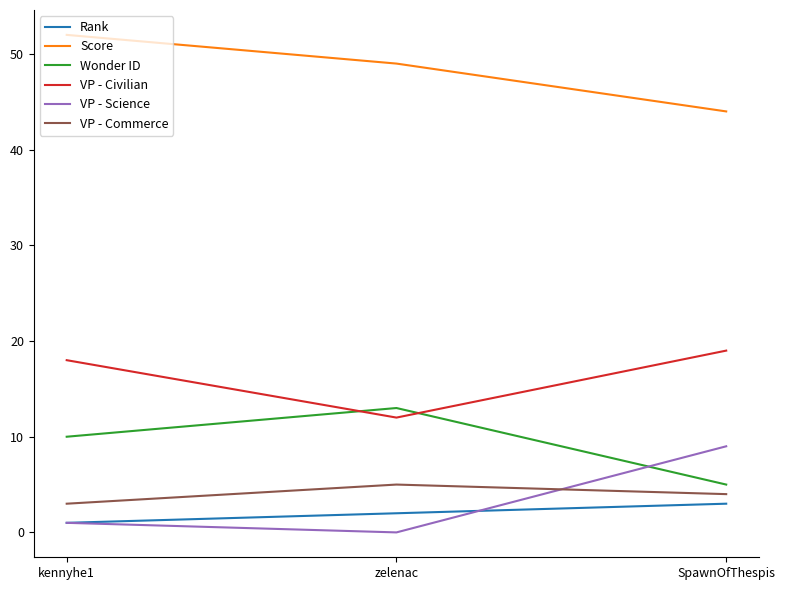

What is the spread (max minus min) of values at SpawnOfThespis?

41